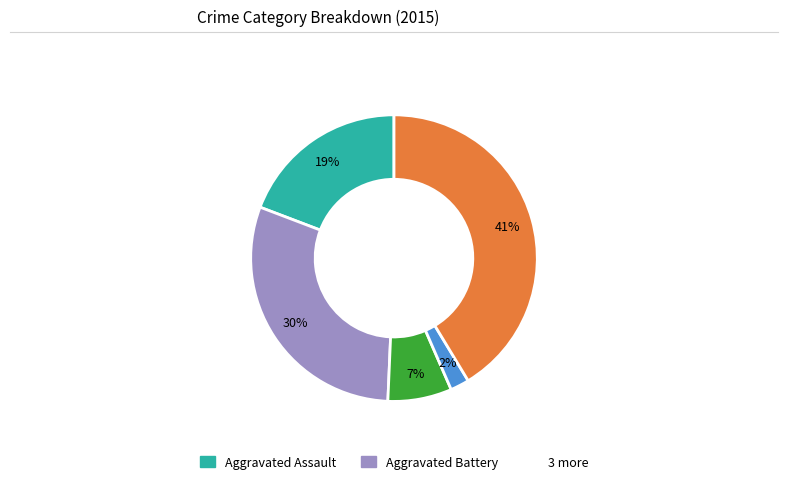

To the nearest percent, what is the average slice percentage?

20%